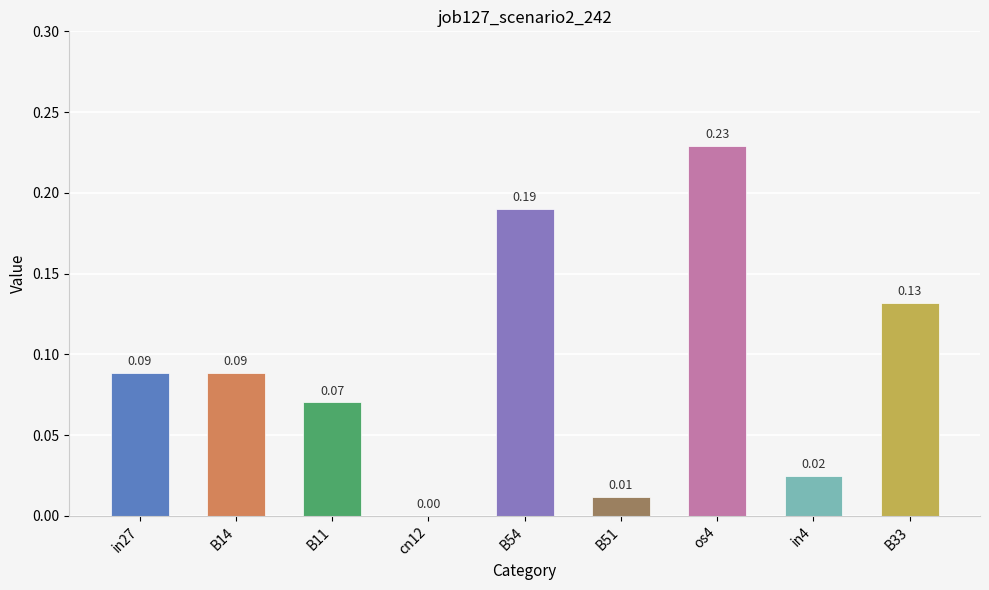

Between B11 and os4, which is larger?

os4